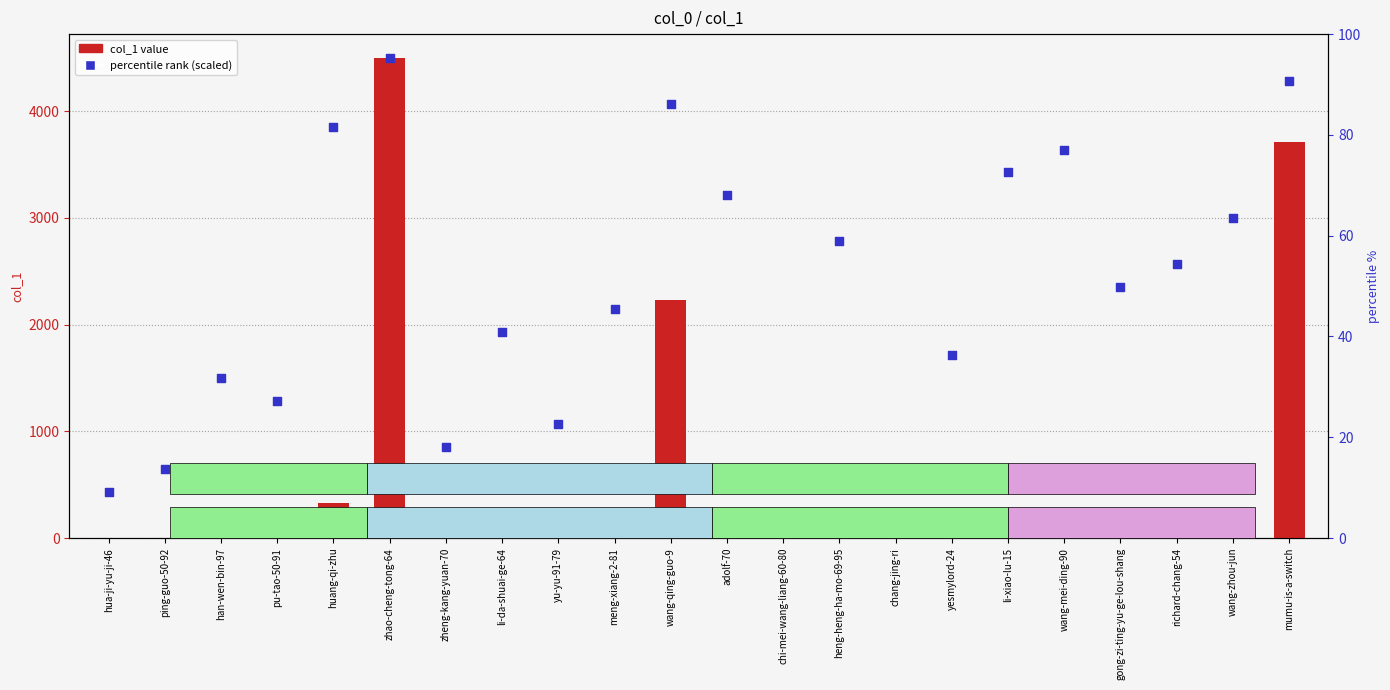

At how many categories does at least one series exceed 4012?

3